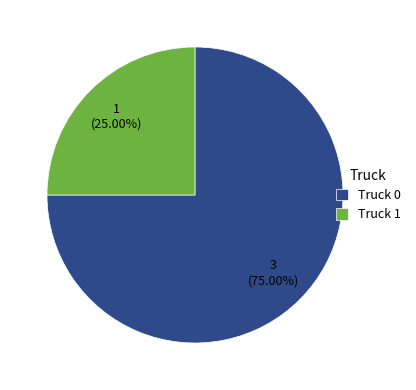

What is the largest slice in the pie chart?

Truck 0